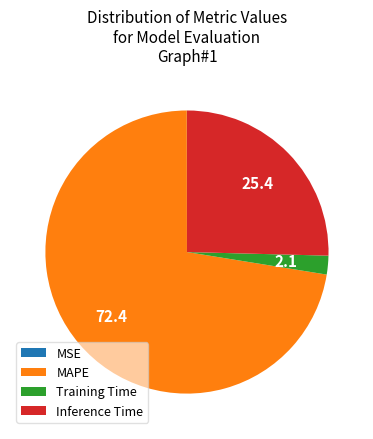

What is the majority slice?

MAPE